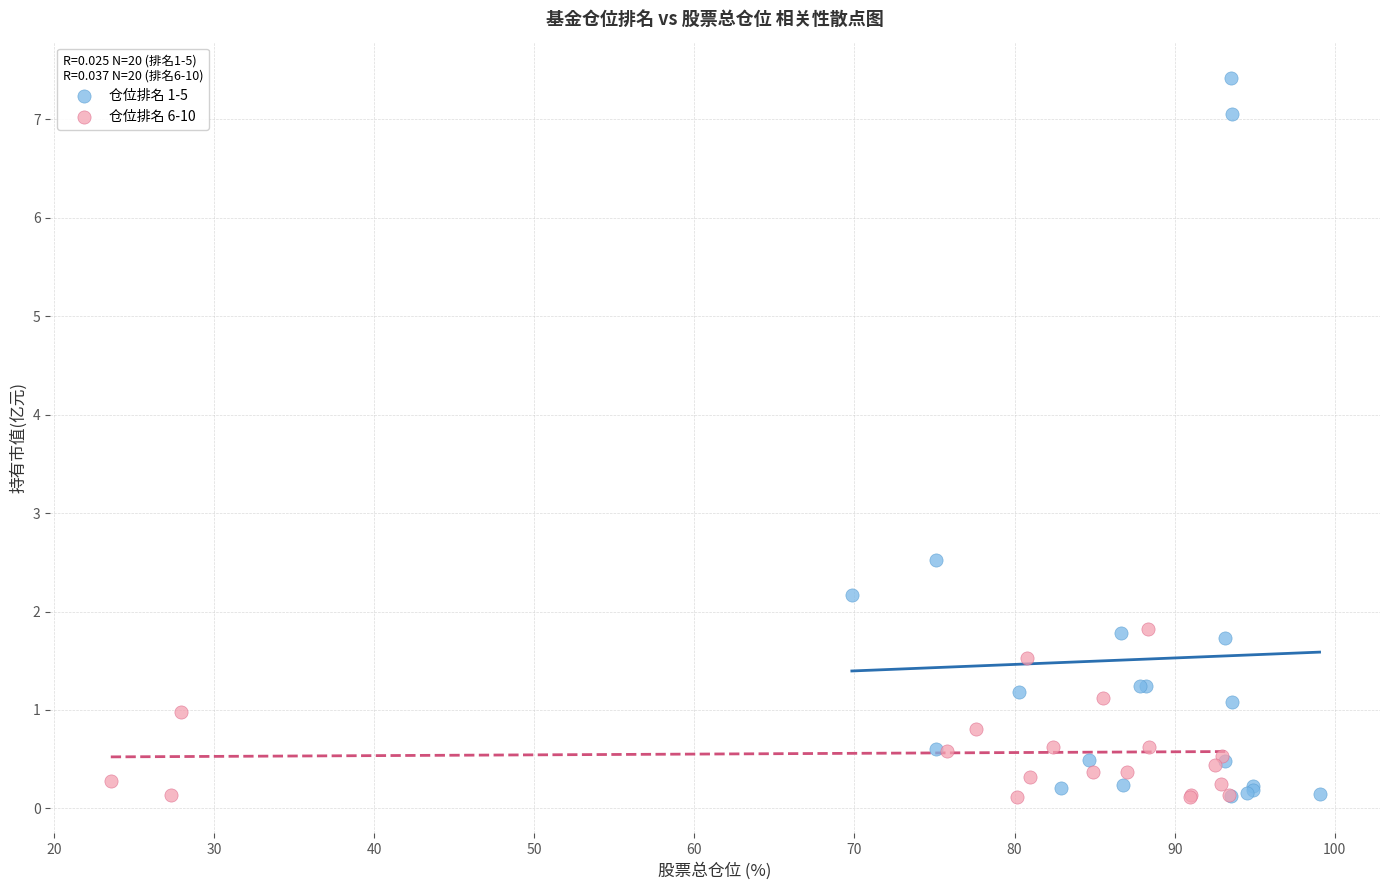

What are all the series names shown in the legend?

仓位排名 1-5, 仓位排名 6-10